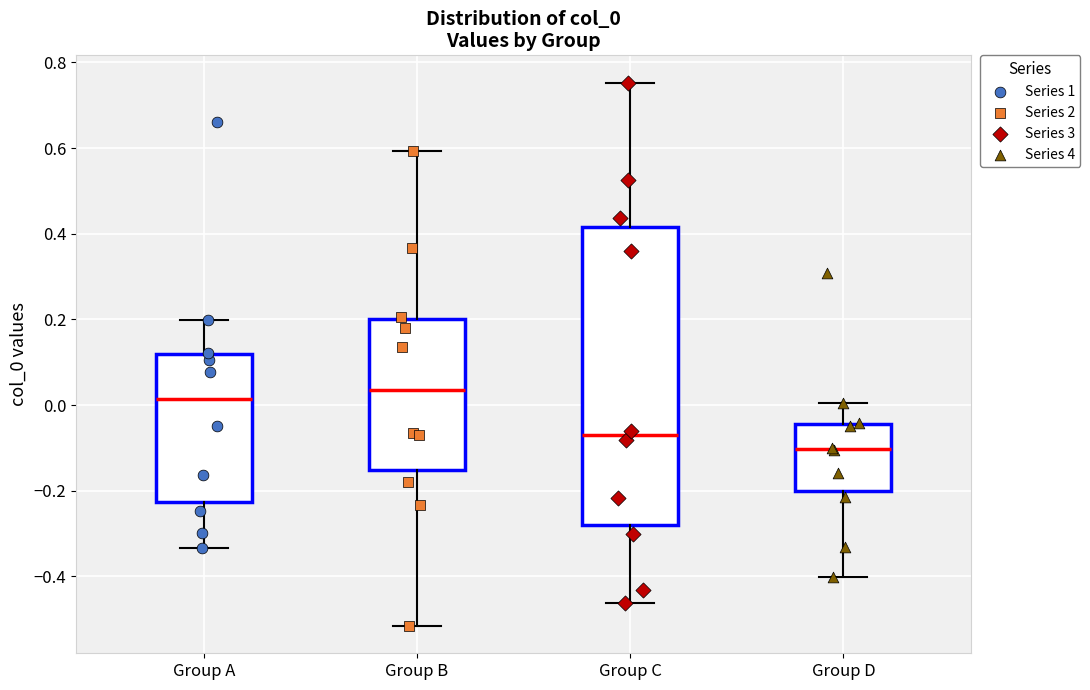

Comparing the boxes themselves (not the whiskers), which one is the tallest?

Group C